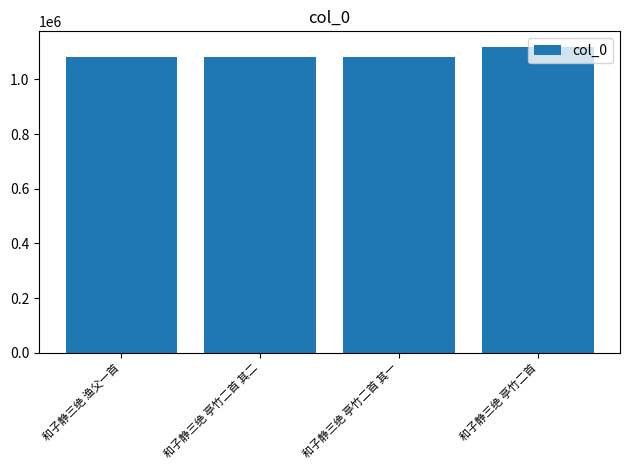

The chart shows a value of 1081185 at 和子静三绝 亭竹二首 其二. True or false?

True